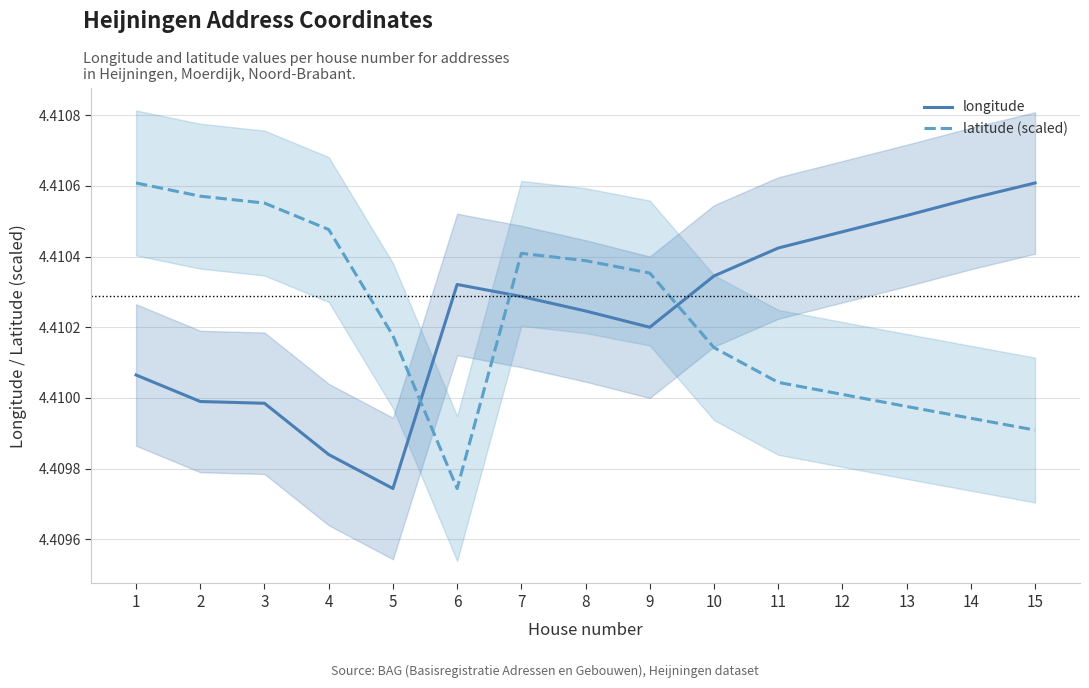

Which label corresponds to the largest value in the chart?

15